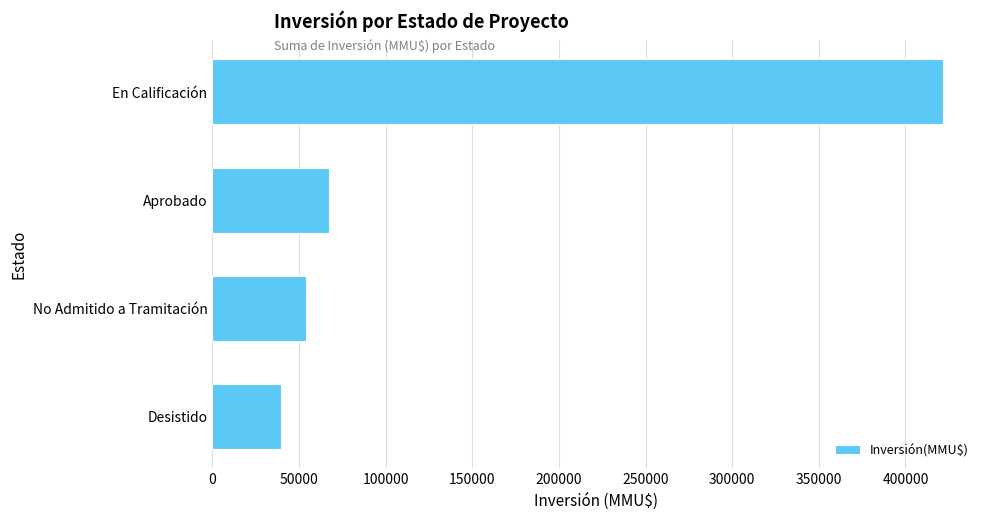

What is the value of the 2nd bar from the top?

67395